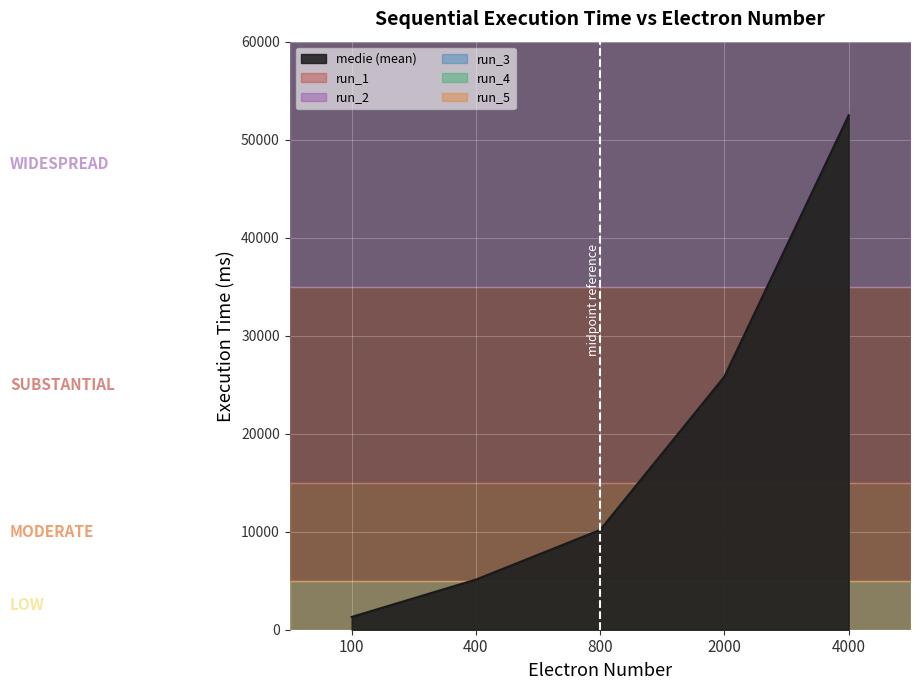

How many times do run_4 and run_3 cross each other?

3